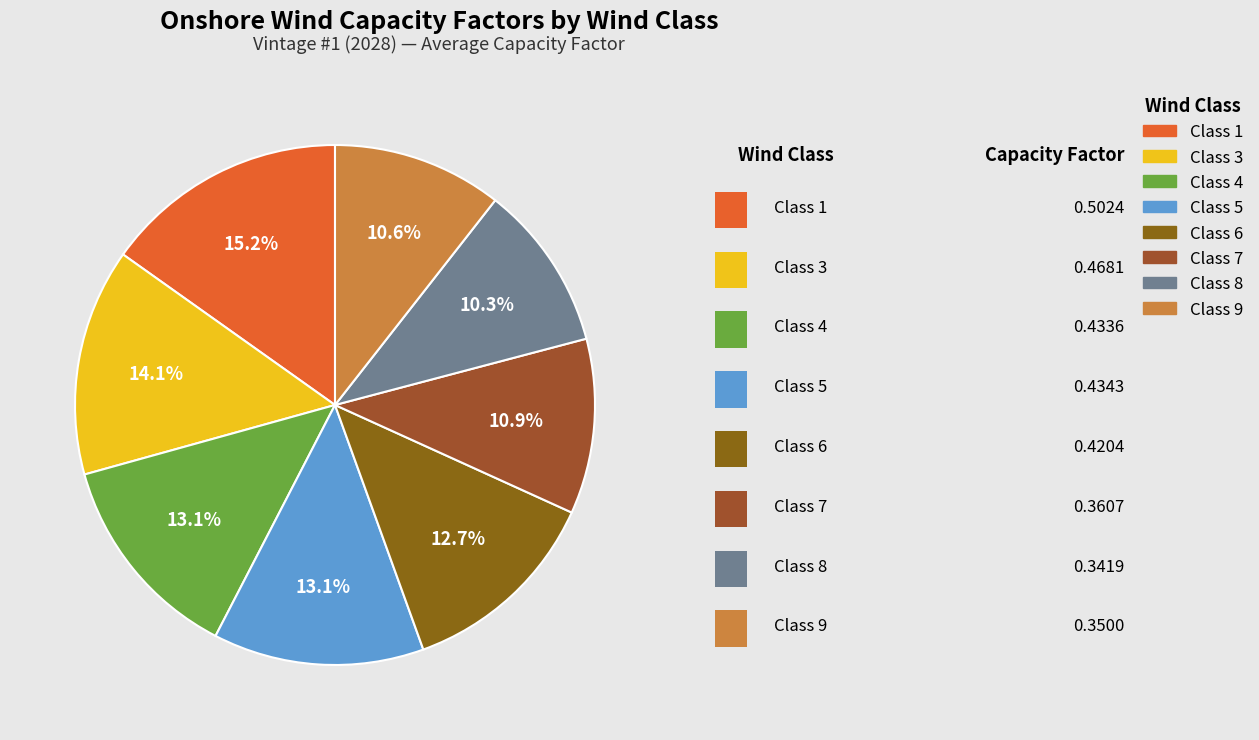

How many slices are in this pie chart?

8